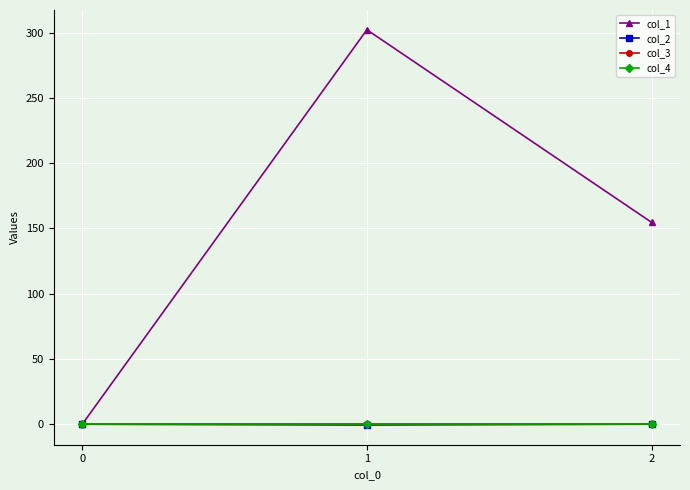

Does the chart have visible grid lines?

Yes